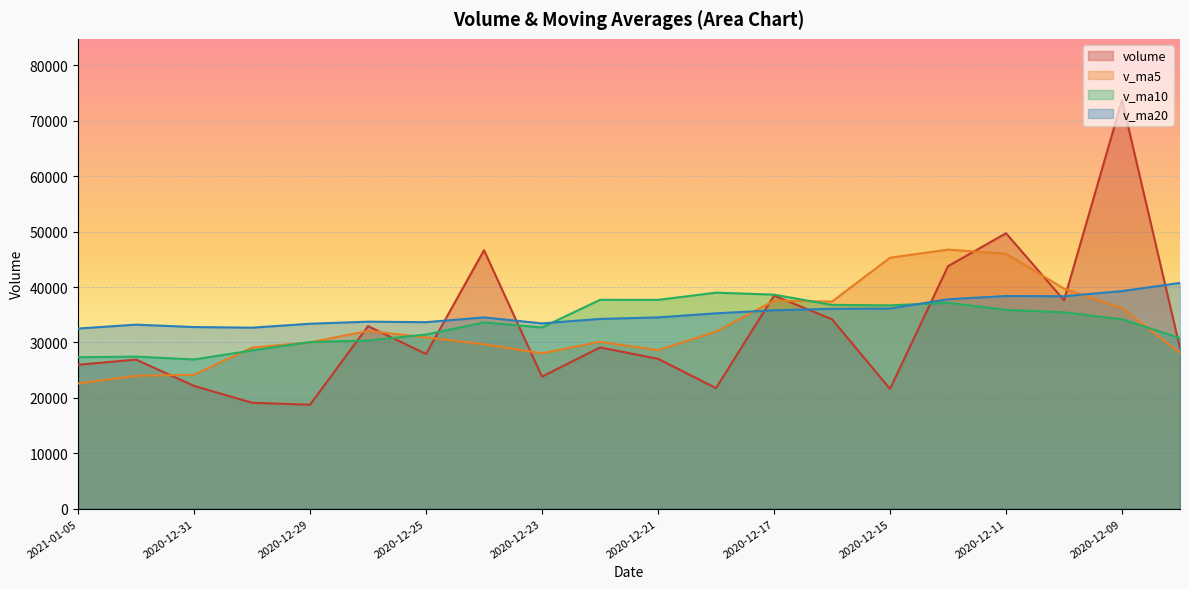

Is it true that volume equals 73746.5 at 2020-12-09?

True